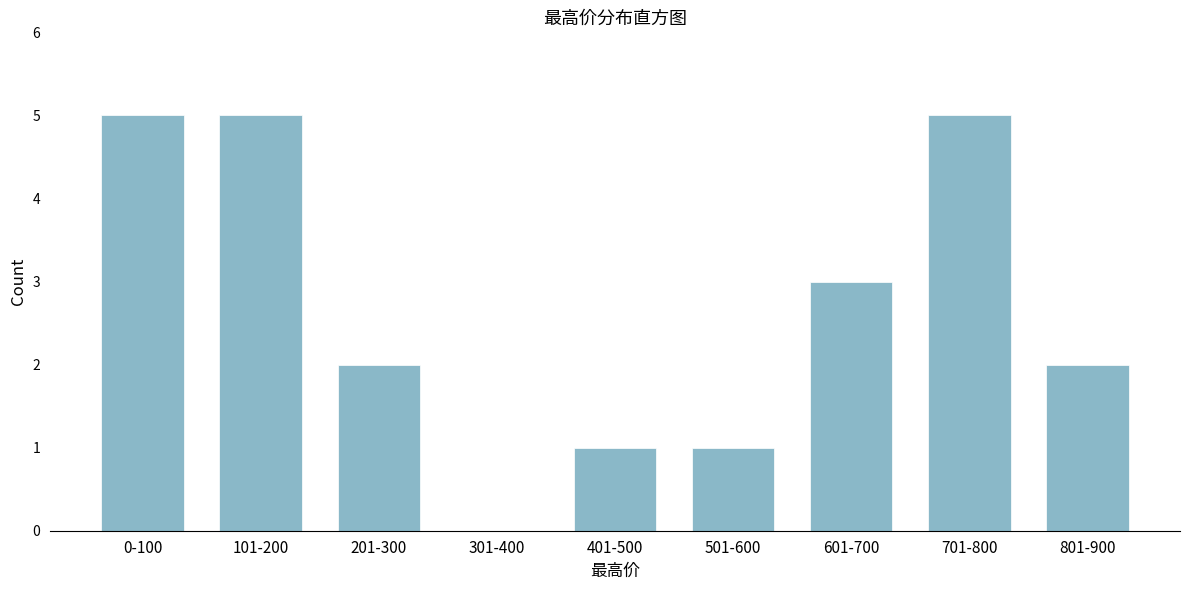

Reading left to right, extract all data points from this chart.

0-100=5	101-200=5	201-300=2	301-400=0	401-500=1	501-600=1	601-700=3	701-800=5	801-900=2